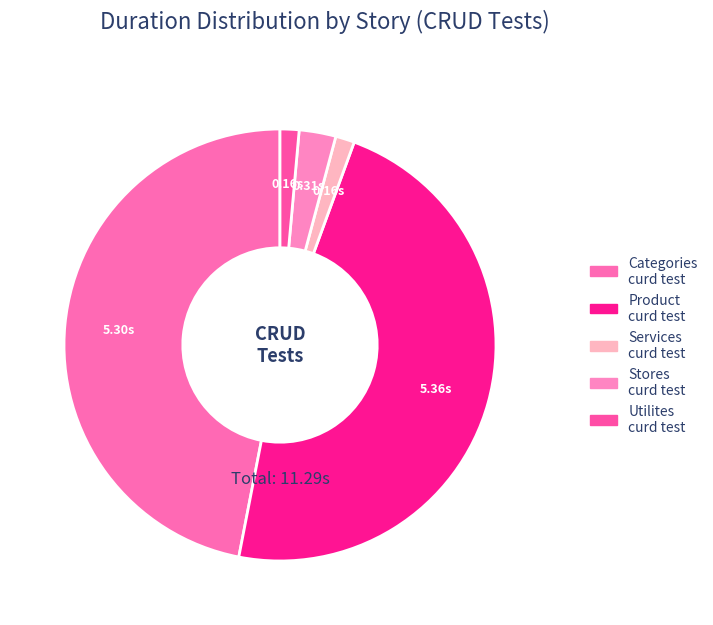

Count the number of slices in the pie.

5